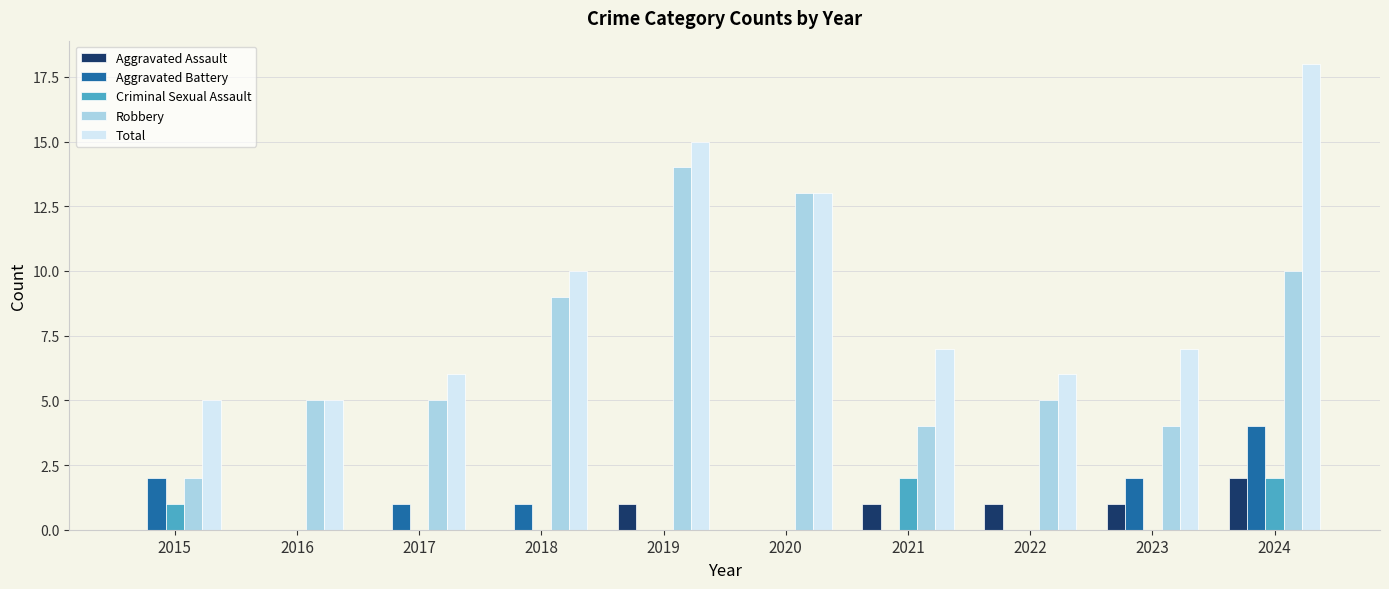

What are all the series names shown in the legend?

Aggravated Assault, Aggravated Battery, Criminal Sexual Assault, Robbery, Total